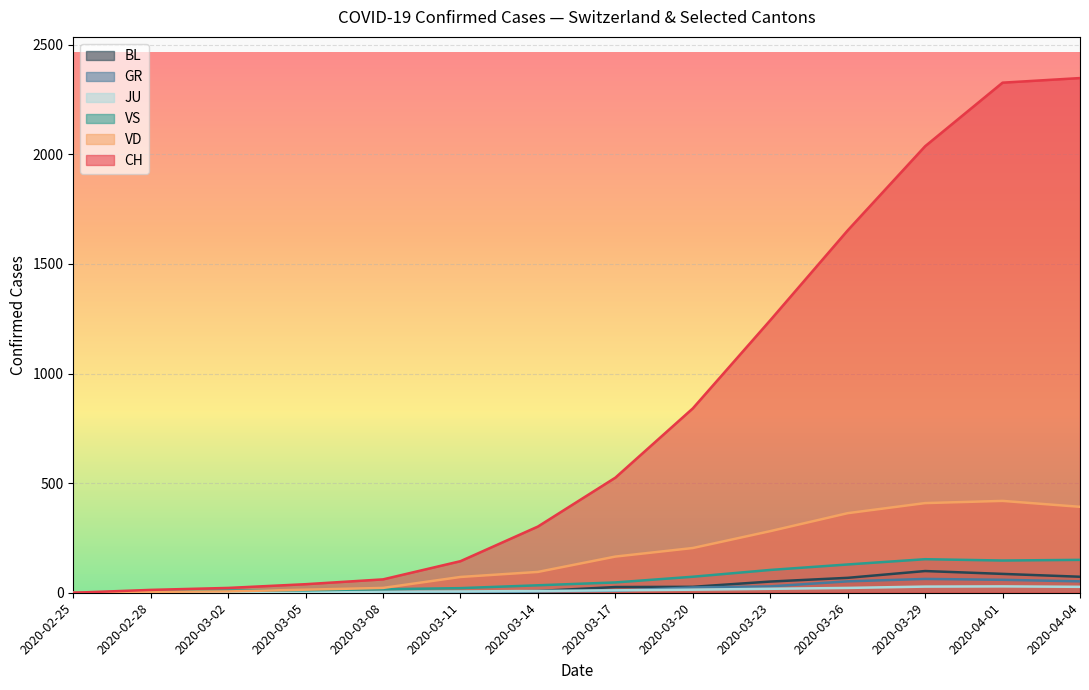

Which series has the largest total across all categories?

CH